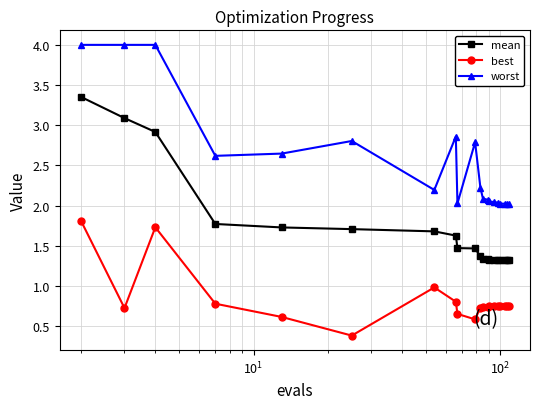

True or false: worst has more than 0 points higher than both neighbors.

True